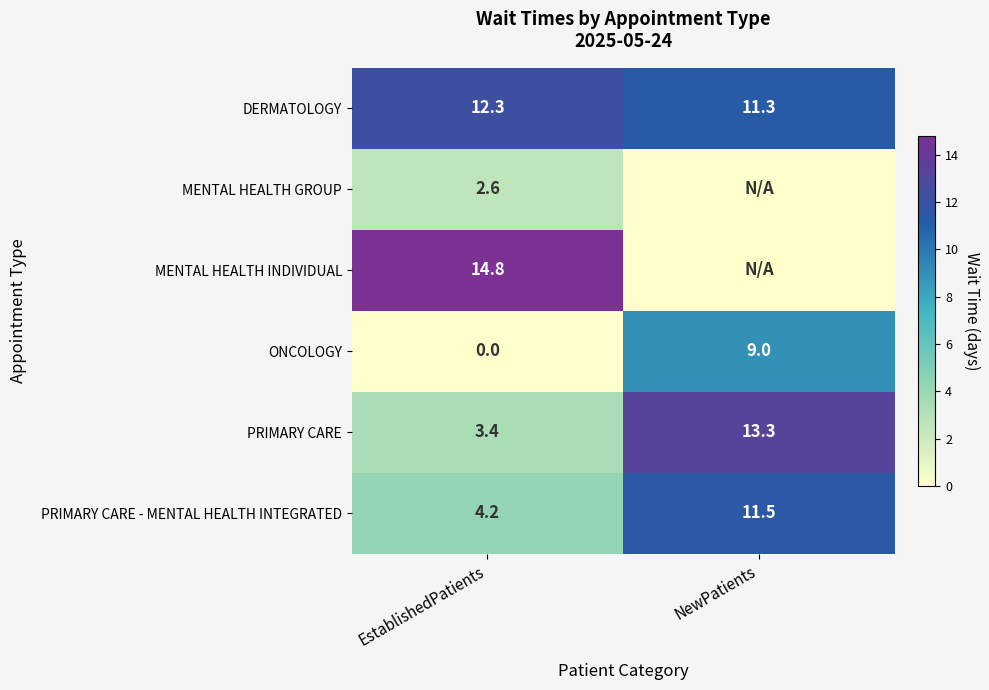

What is the total value across all series at NewPatients?

45.1